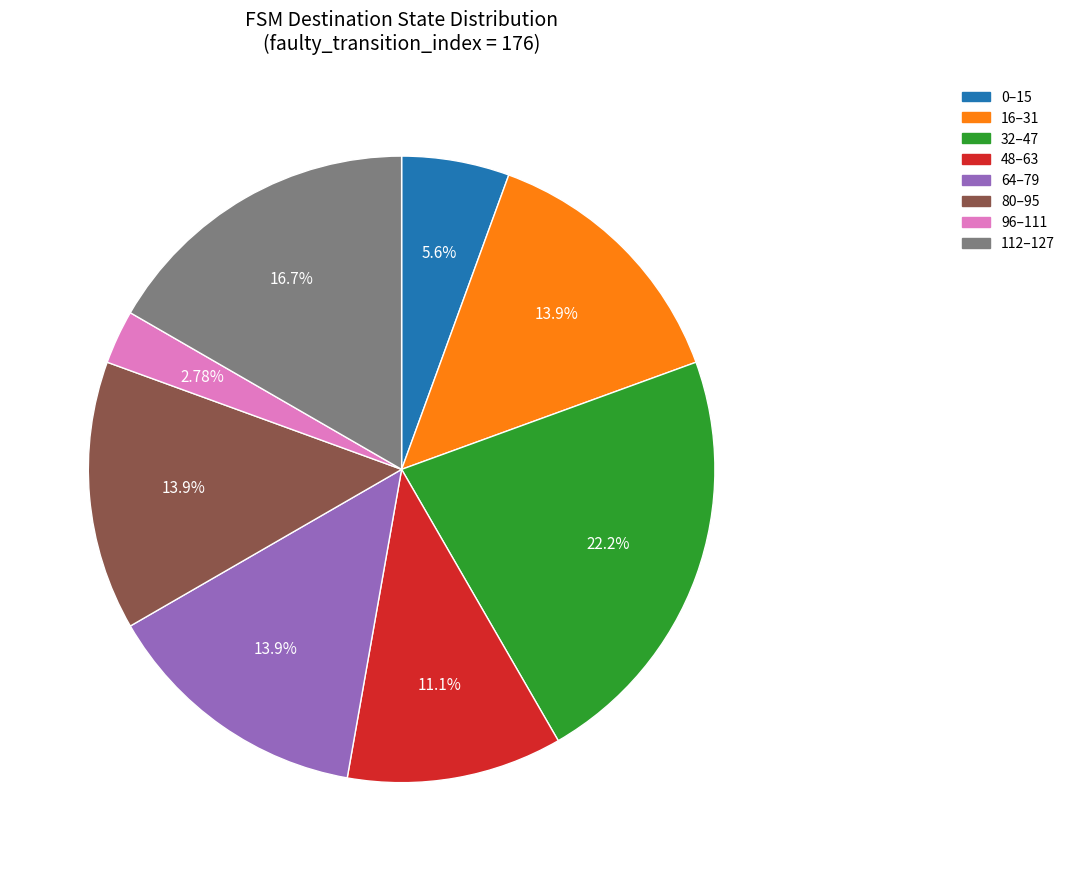

How many slices are in this pie chart?

8